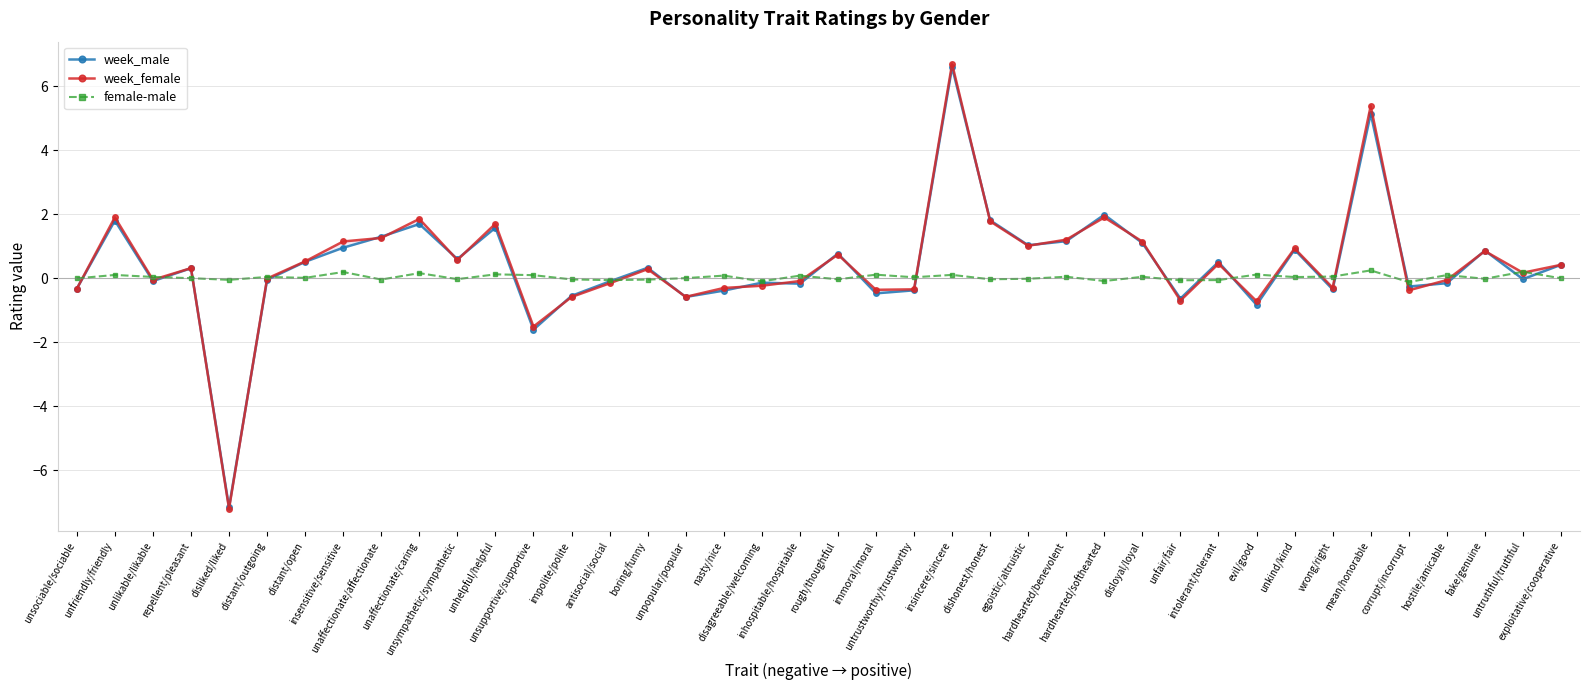

After their last crossing, which series has the higher values: week_female or female-male?

week_female